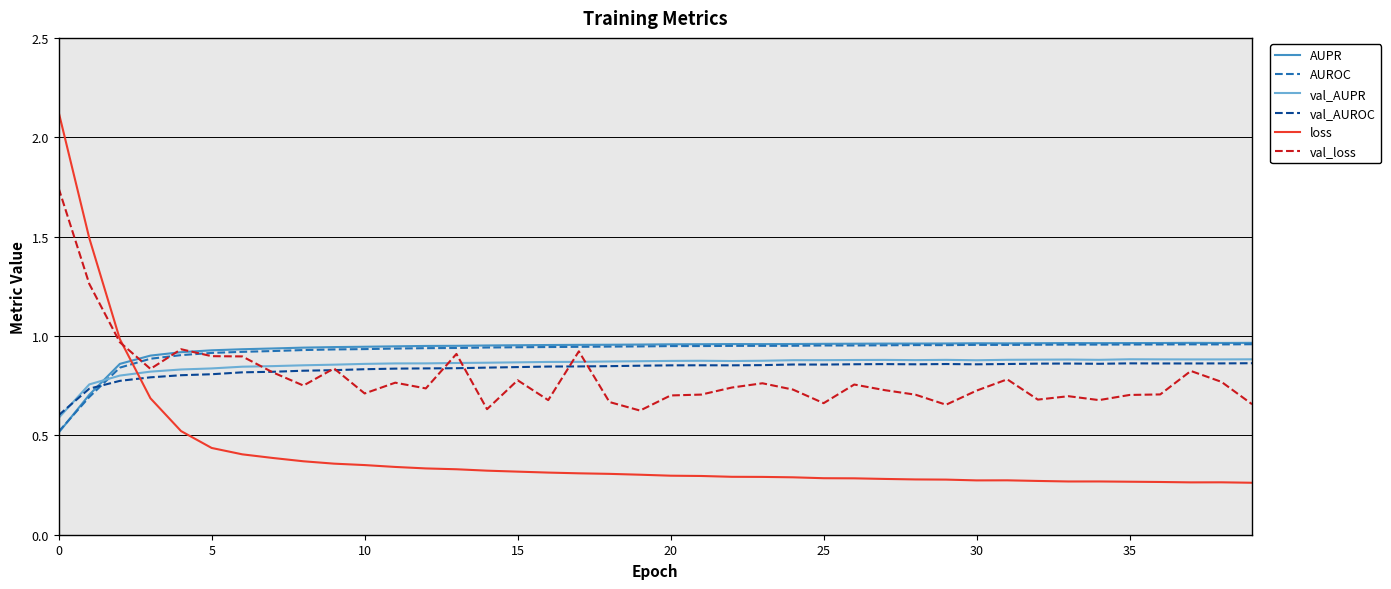

After their last crossing, which series has the higher values: val_loss or AUROC?

AUROC